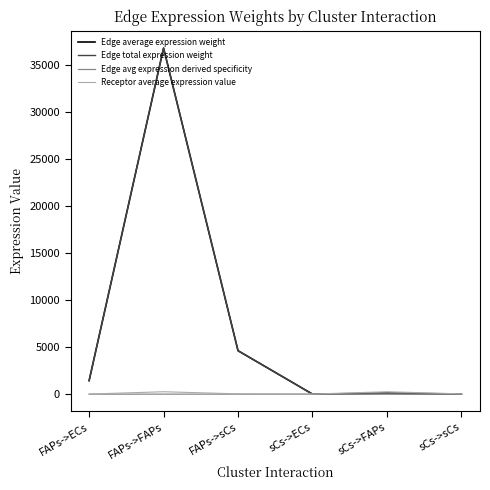

What is the difference between the Edge average expression weight values at FAPs->FAPs and sCs->FAPs?

36658.1